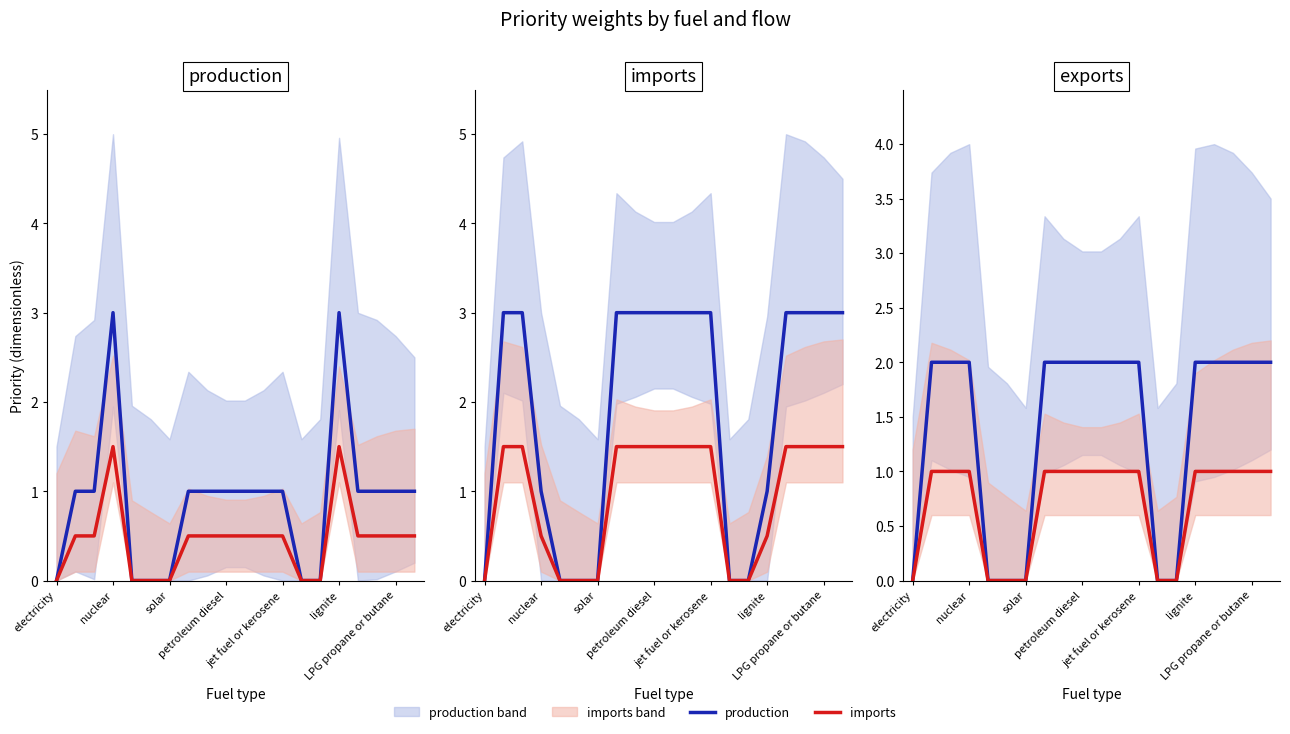

The value of imports at jet fuel or kerosene is -1. True or false?

False